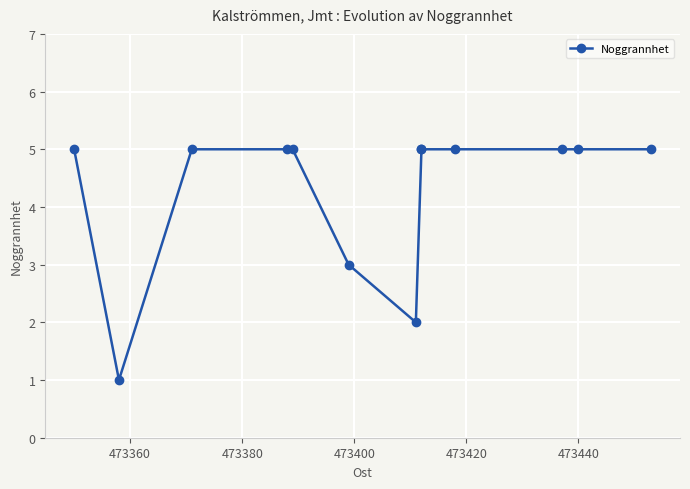

The chart shows a value of 3 at 473400. True or false?

False